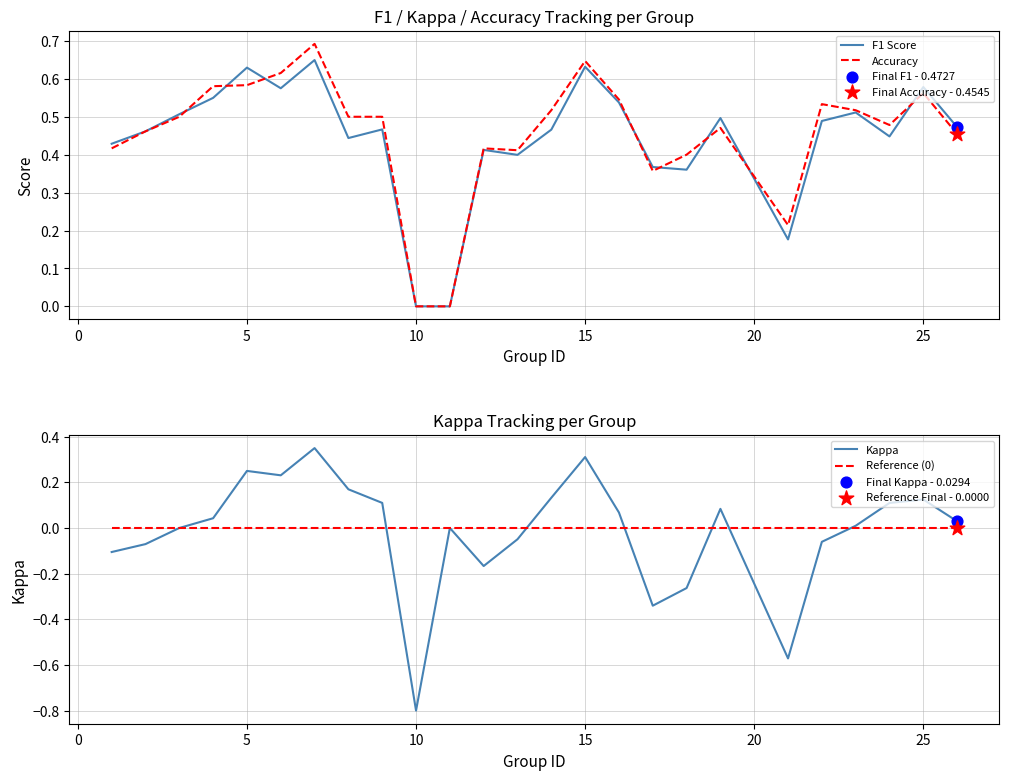

Which series has the widest spread of Y values?

Kappa